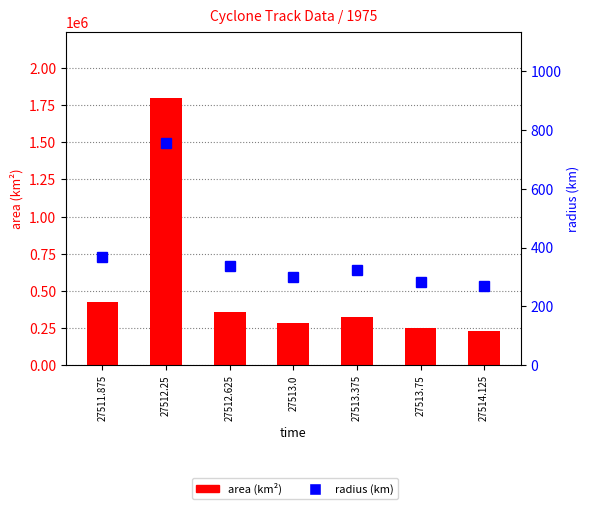

What position from the left is 27513.0?

4